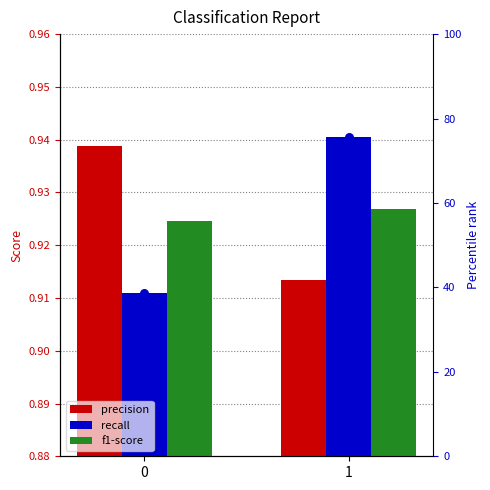

What are all the series names shown in the legend?

precision, recall, f1-score